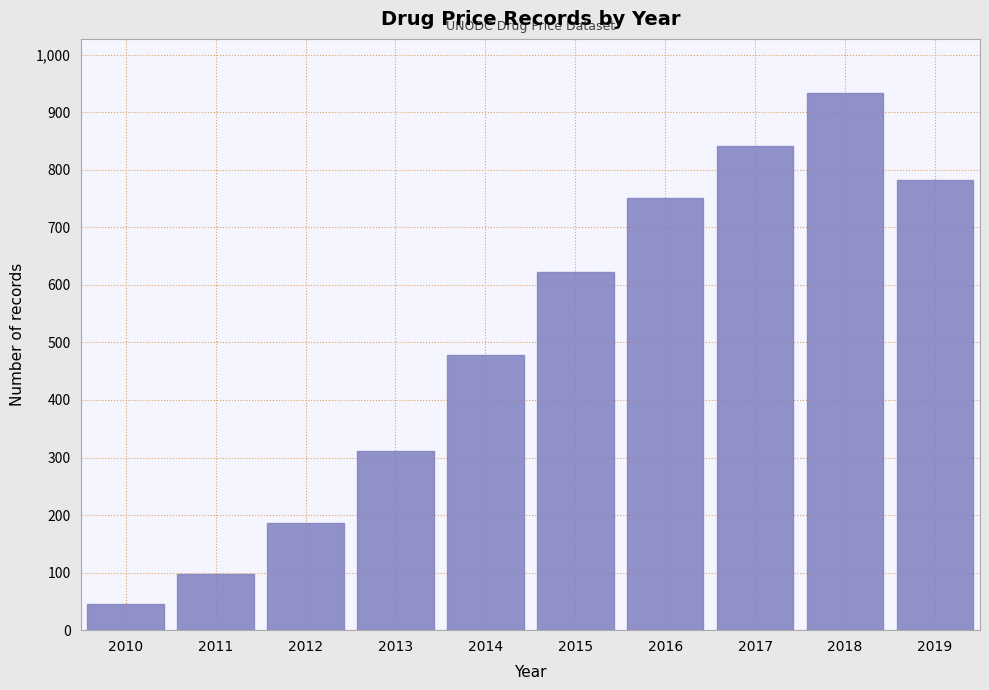

Reading left to right, list all the values displayed in this chart.

45	98	187	312	478	623	751	842	934	782